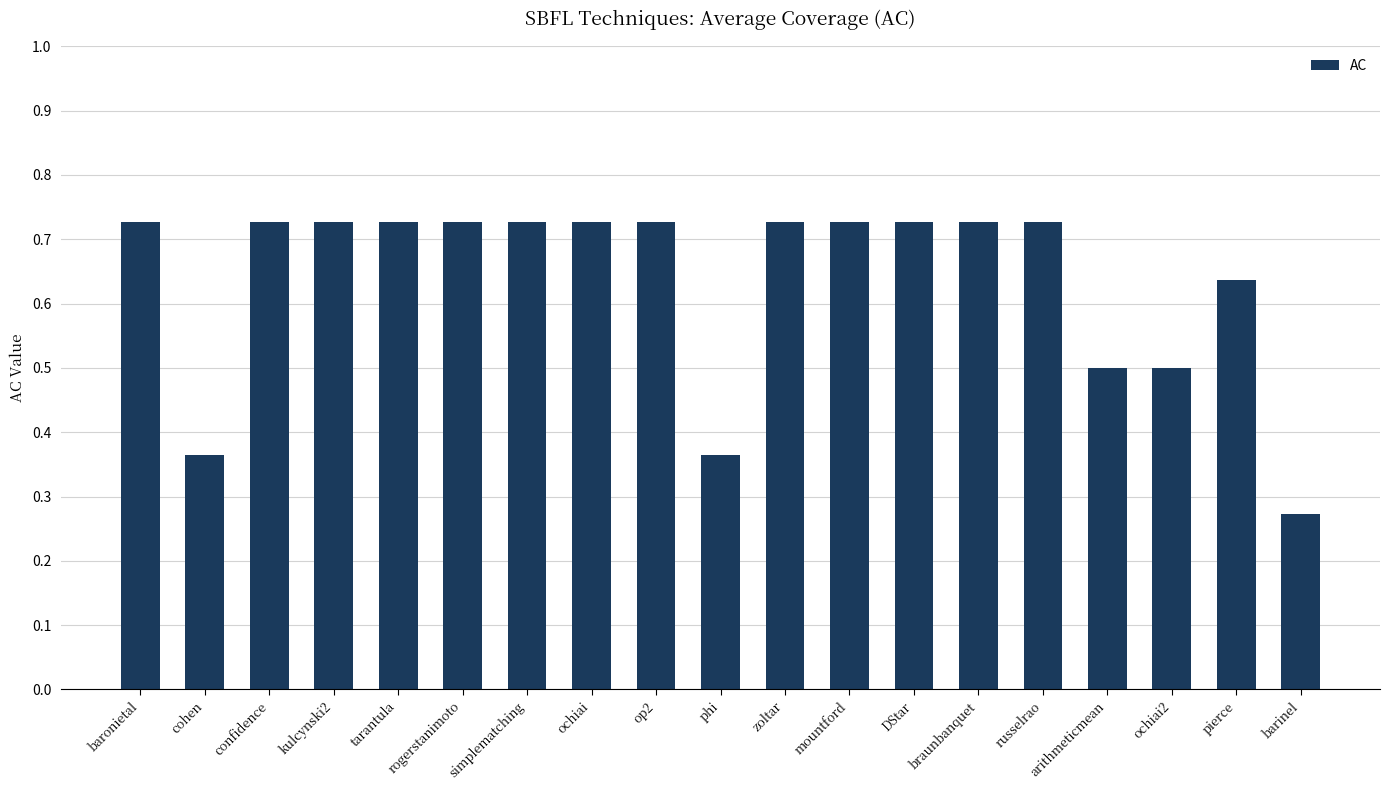

Is it true that the value at ochiai is 1.2?

False